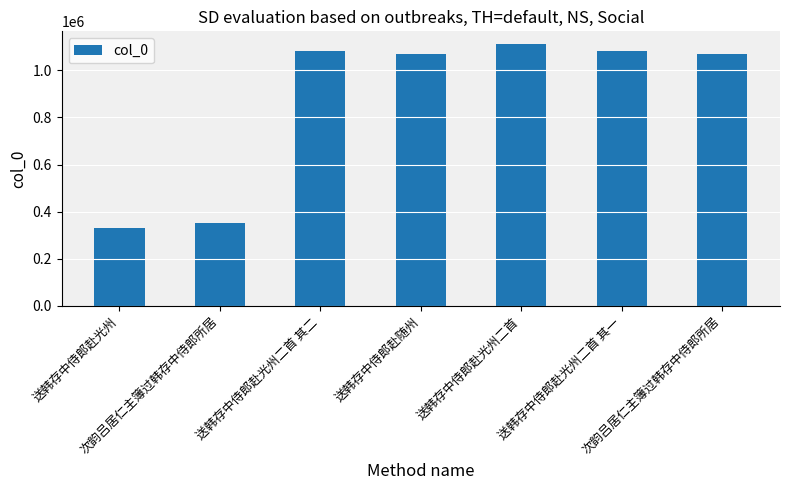

Reading right to left, extract all data points from this chart.

1068951	1080506	1109915	1068844	1080507	351606	328789